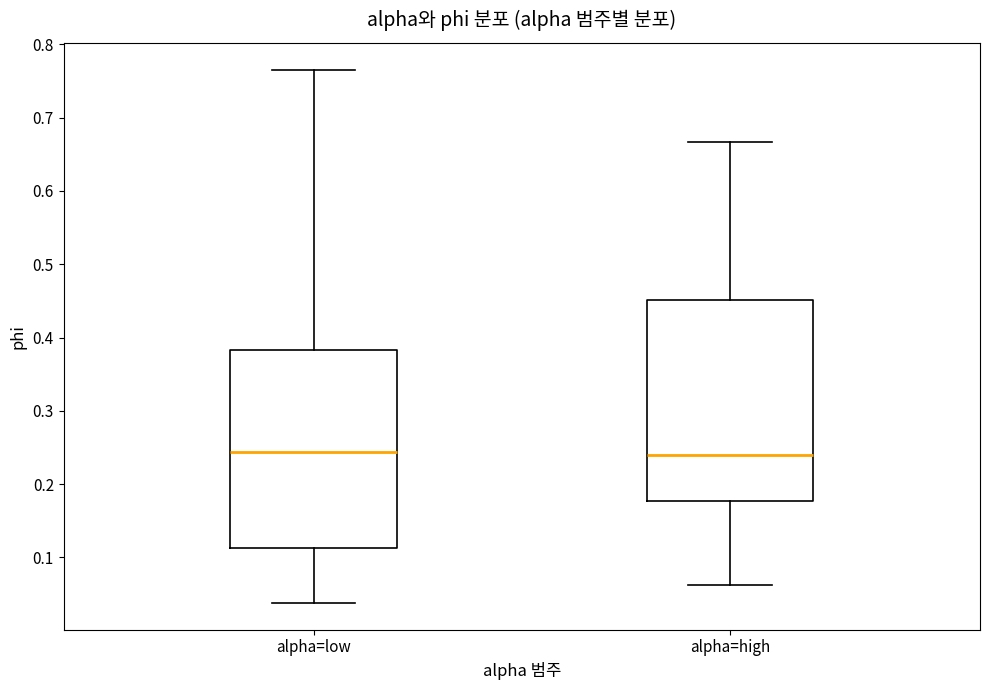

Reading left to right, read every box against the y-axis: the position of its median line, the range the box covers, and the ends of its whiskers. The values are not printed on the chart, so give them approximately, as read against the axis.

alpha=low: median 0.24, box 0.11 to 0.38, whiskers 0.04 to 0.77
alpha=high: median 0.24, box 0.18 to 0.45, whiskers 0.06 to 0.67